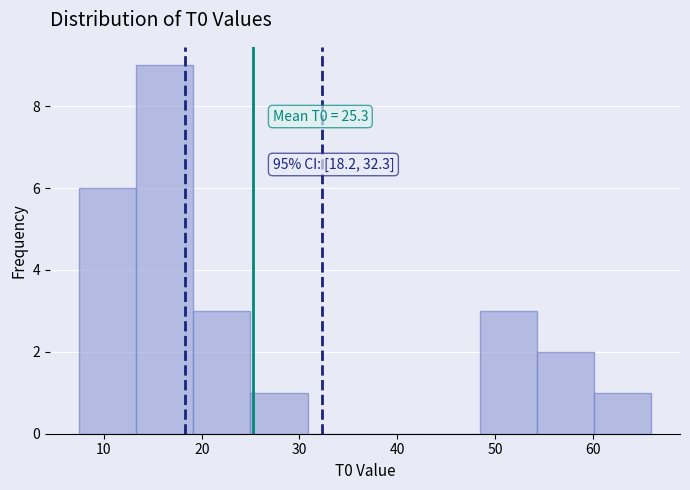

Which range on the x-axis has the tallest bar?

13 to 19